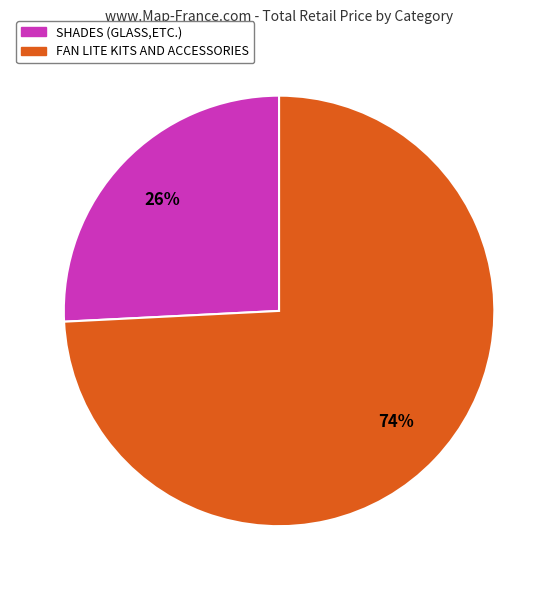

Between SHADES (GLASS,ETC.) and FAN LITE KITS AND ACCESSORIES, which is larger?

FAN LITE KITS AND ACCESSORIES